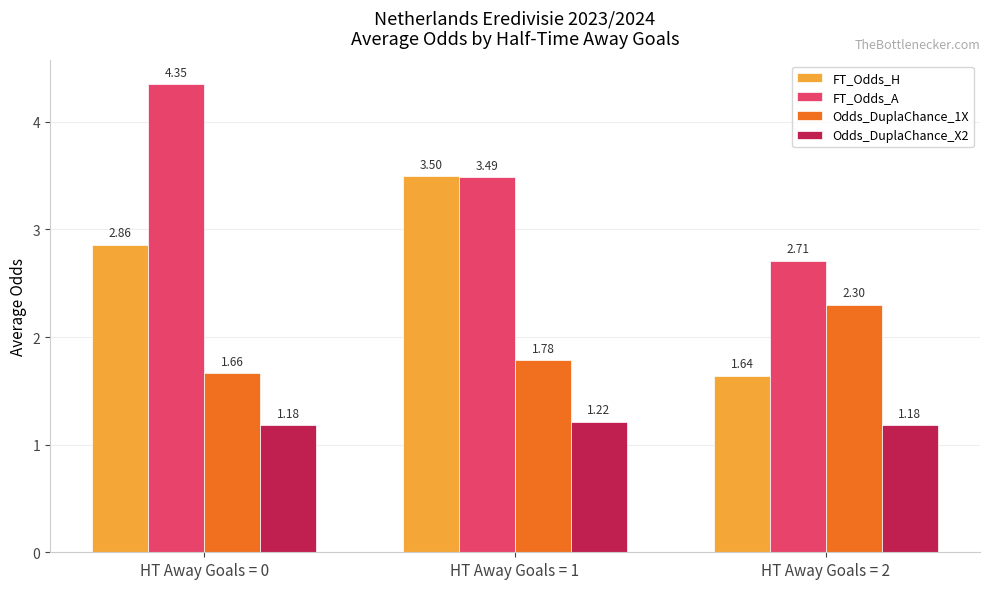

At how many categories does at least one series exceed 3?

2